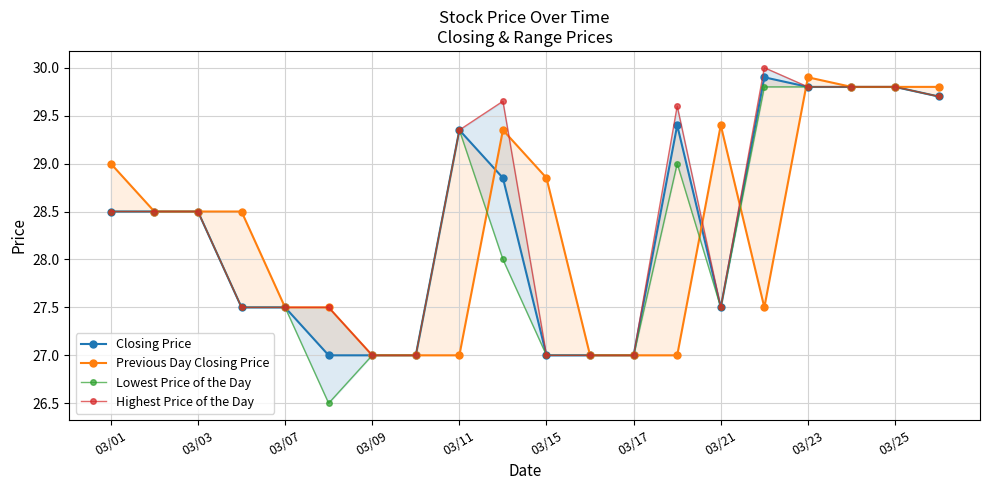

How many values in the Previous Day Closing Price series are below 28?

9